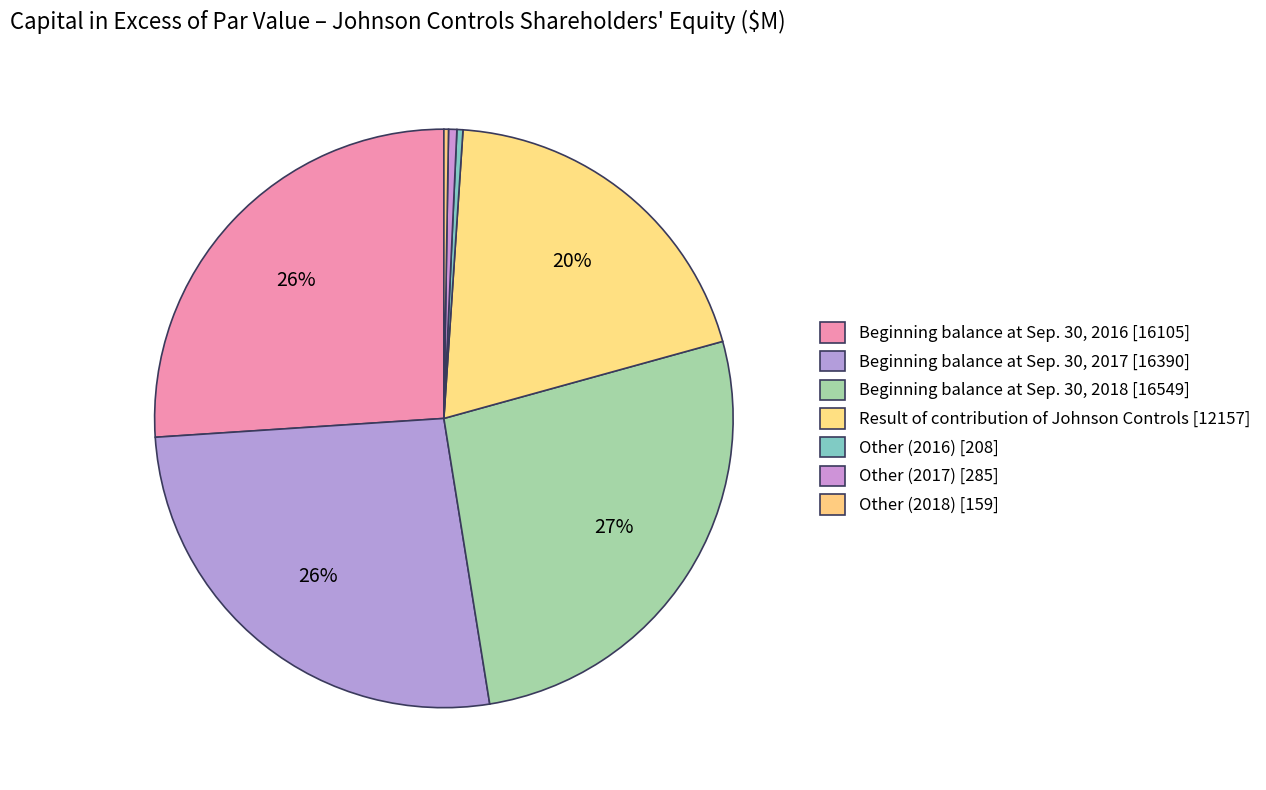

To the nearest percent, what is the average slice percentage?

14%